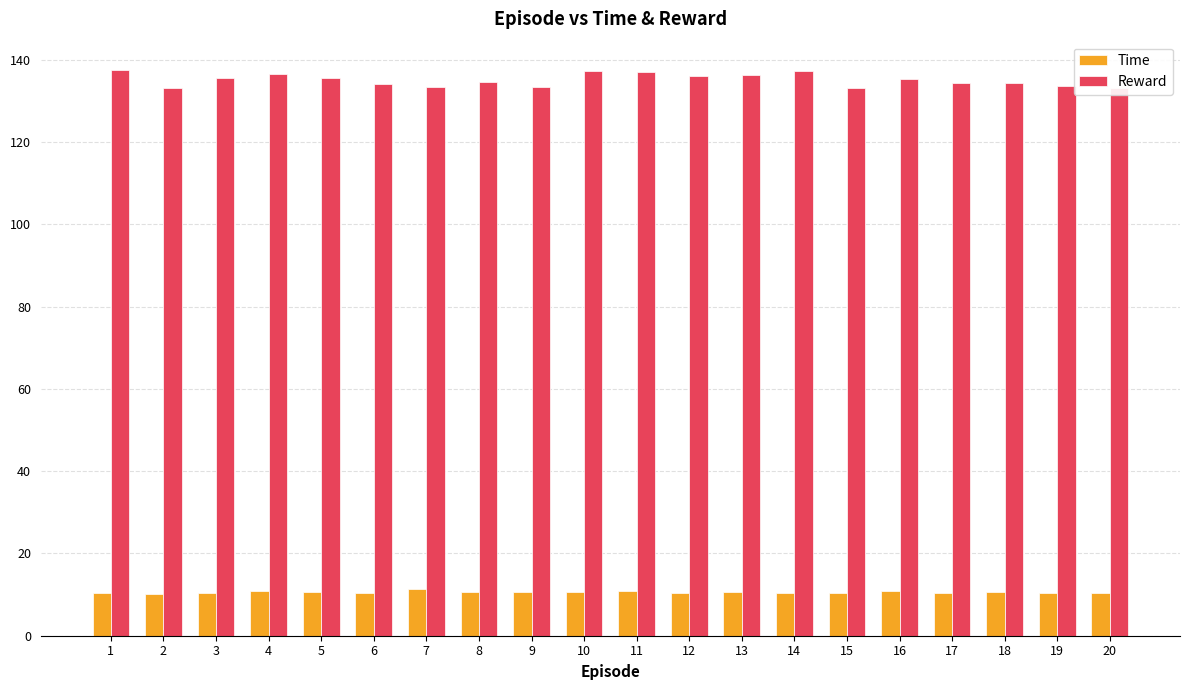

What is the maximum value shown in the chart?

137.5